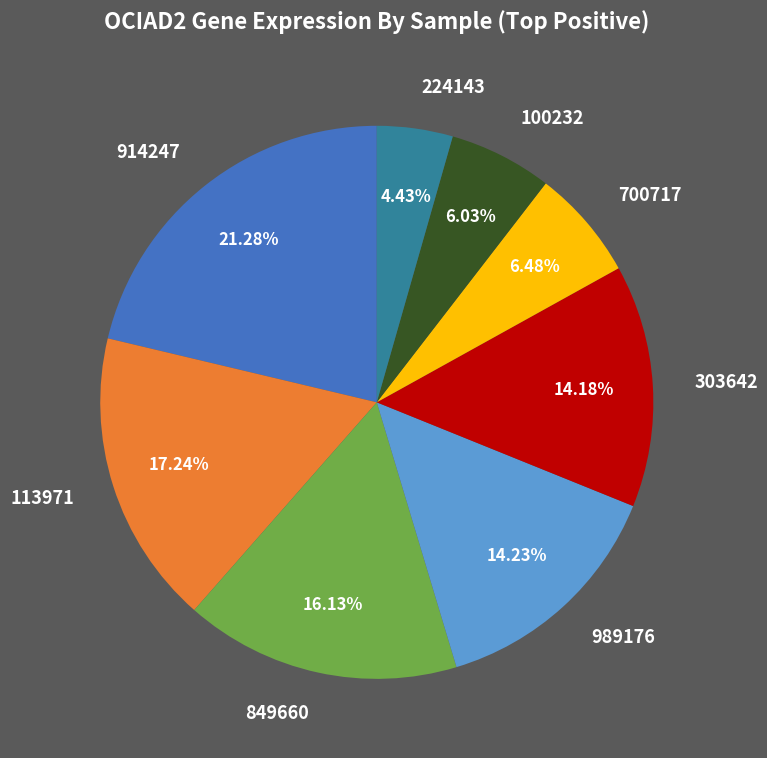

To the nearest percent, what is the average slice percentage?

12%